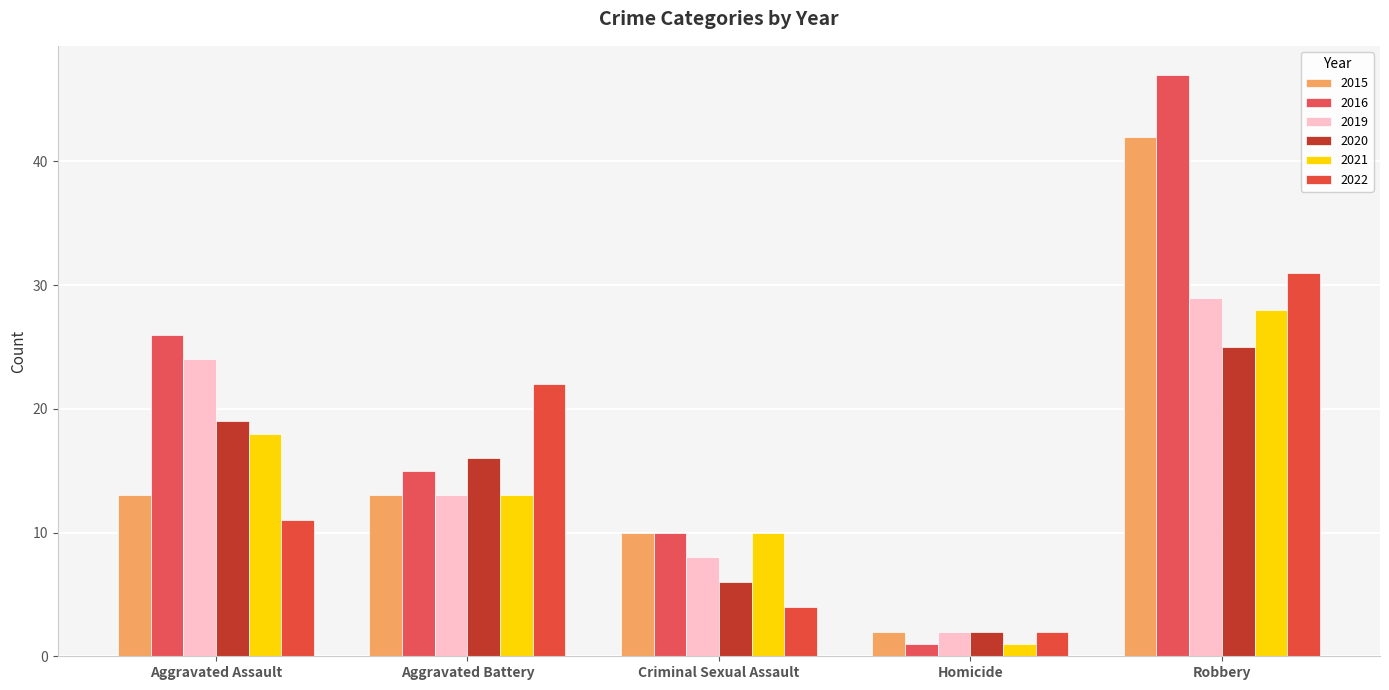

At how many categories does at least one series exceed 18?

3